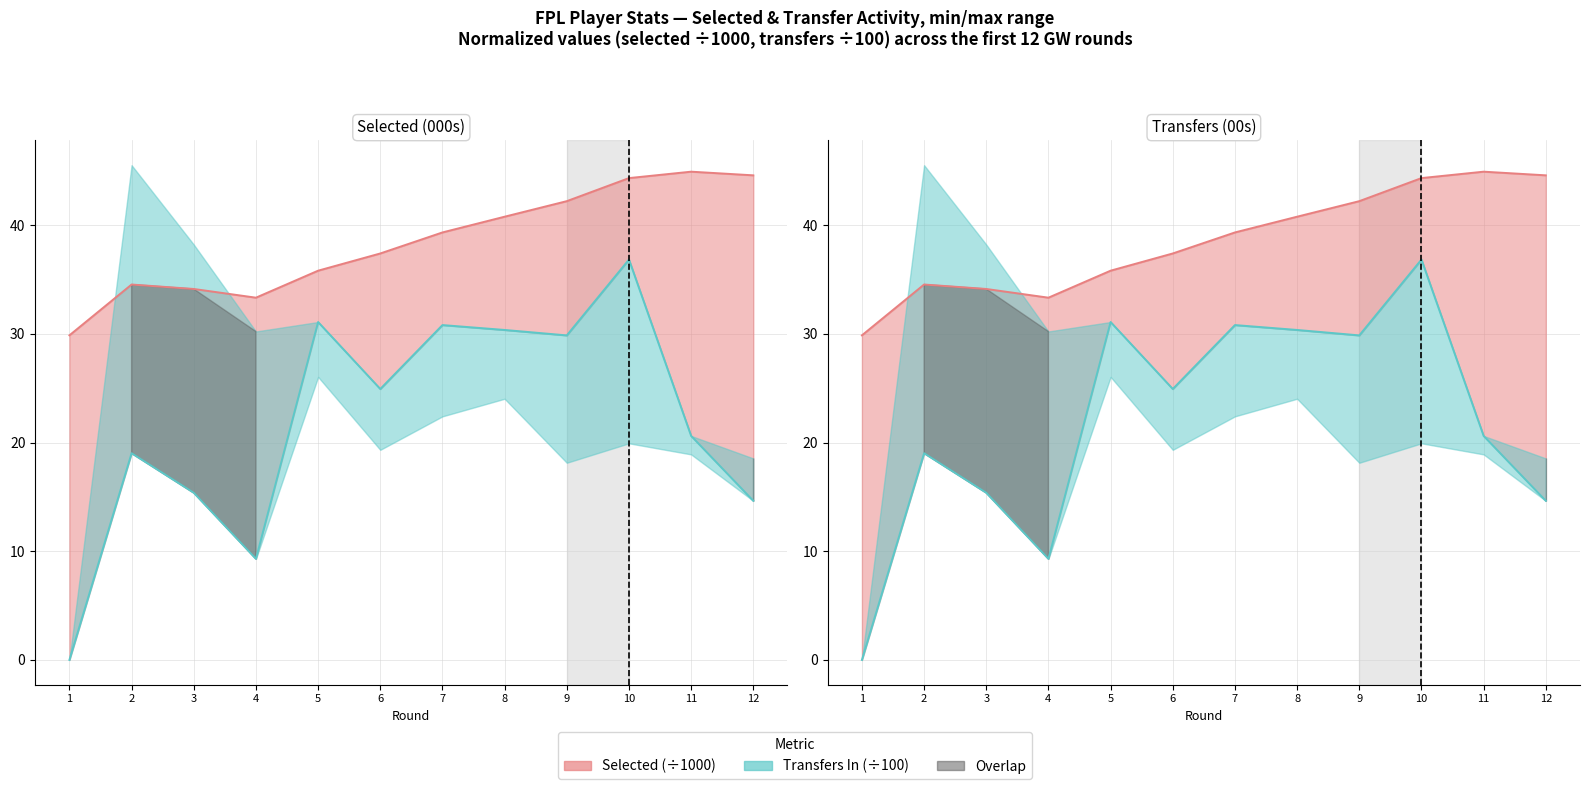

Is it true that Transfers In line equals 15.4 at 3?

True